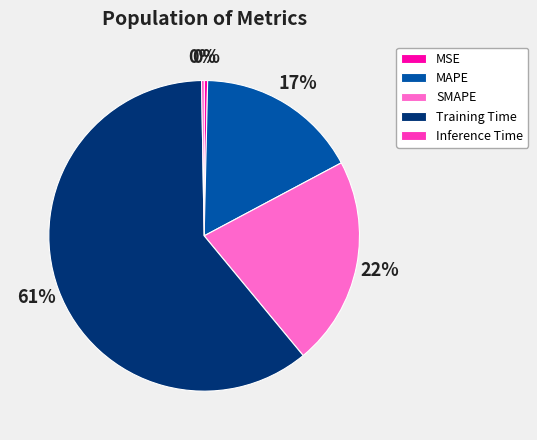

To the nearest percent, what is the combined percentage of MAPE and MSE?

17%